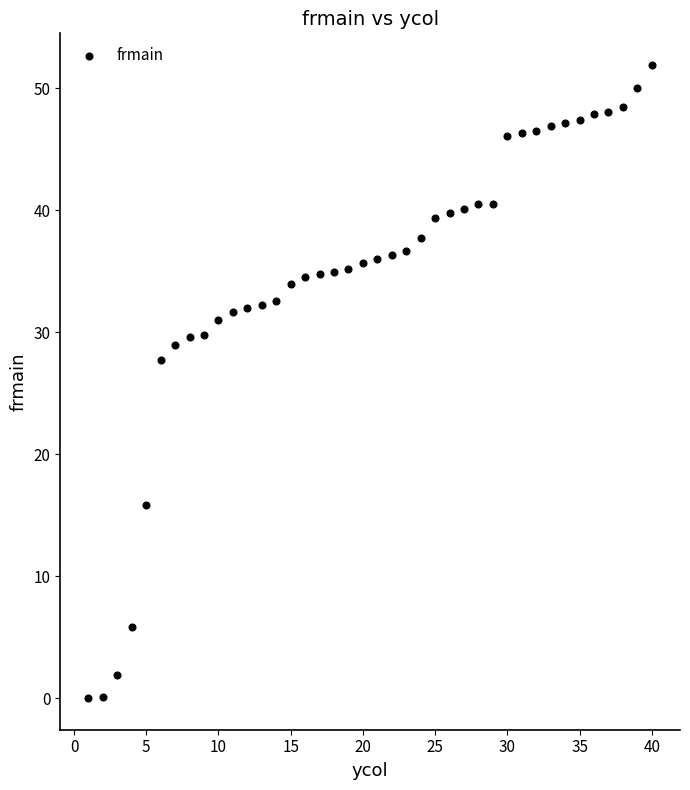

What Y value in the scatter plot is closest to 25?

27.7